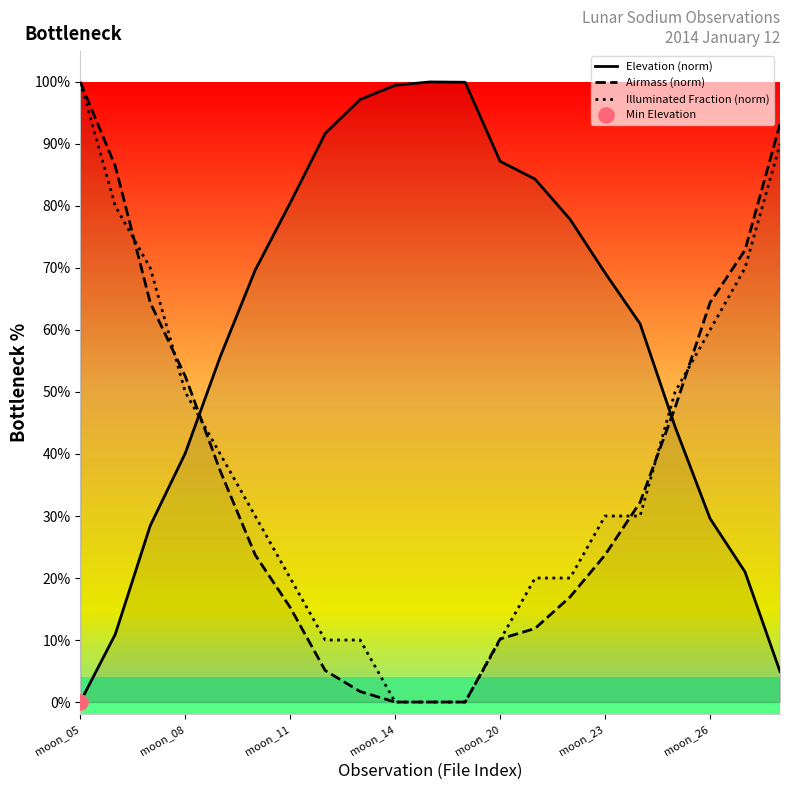

At how many categories does at least one series exceed 42?

21